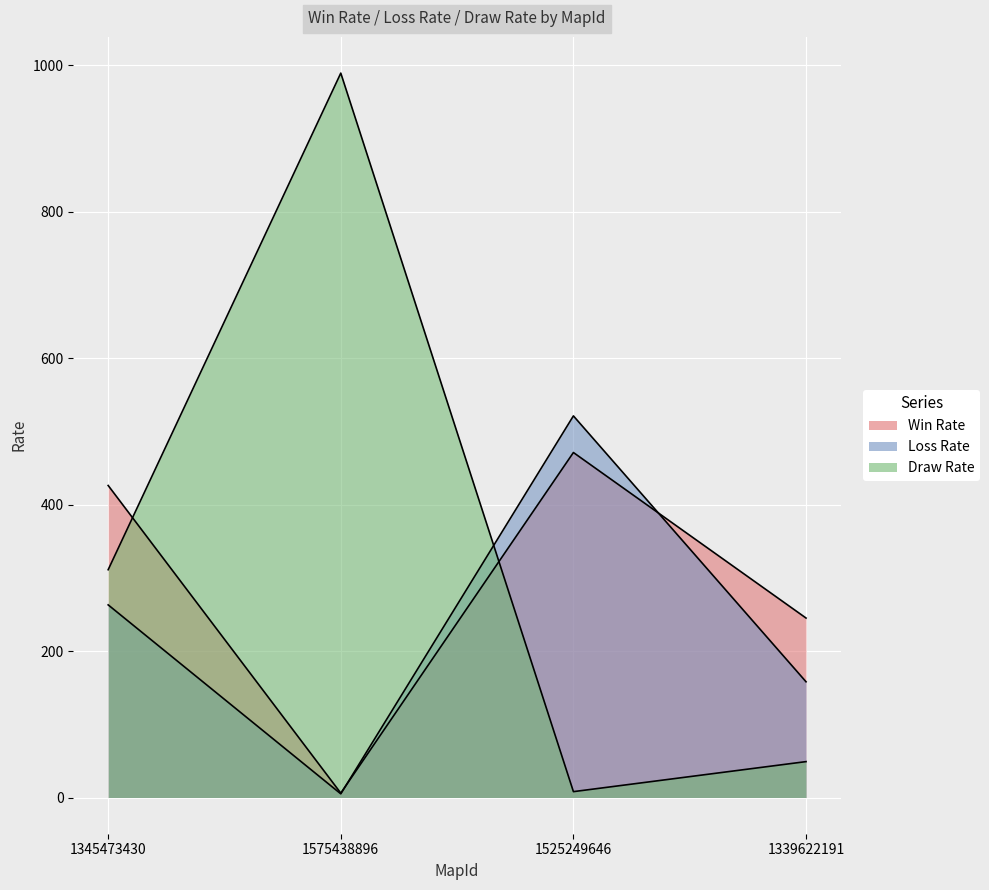

Which has a higher value, 1575438896 or 1525249646?

1525249646